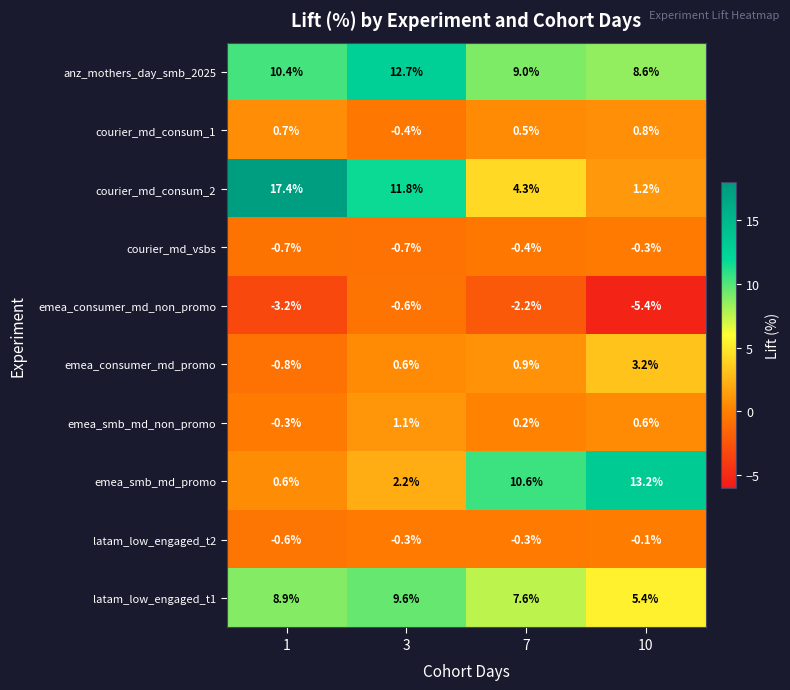

List the series in order of their peak value, highest first.

courier_md_consum_2, emea_smb_md_promo, anz_mothers_day_smb_2025, latam_low_engaged_t1, emea_consumer_md_promo, emea_smb_md_non_promo, courier_md_consum_1, latam_low_engaged_t2, courier_md_vsbs, emea_consumer_md_non_promo